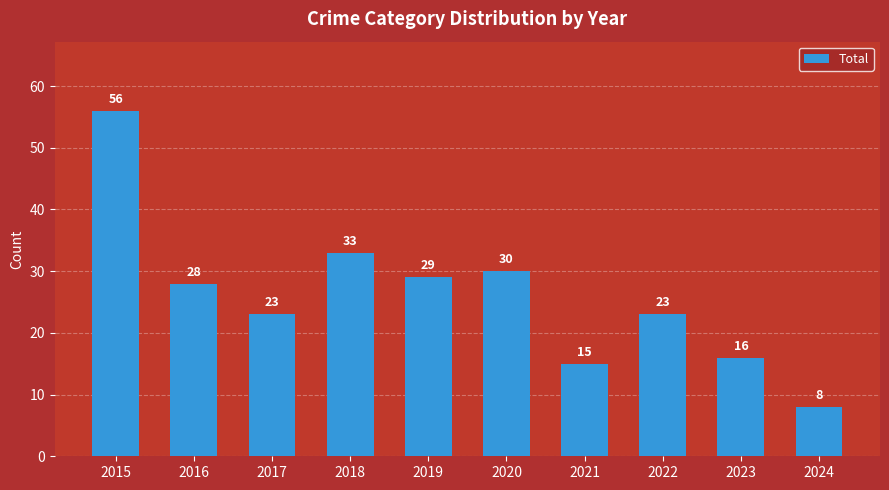

What value does the data have at 2022, to the nearest 5?

25